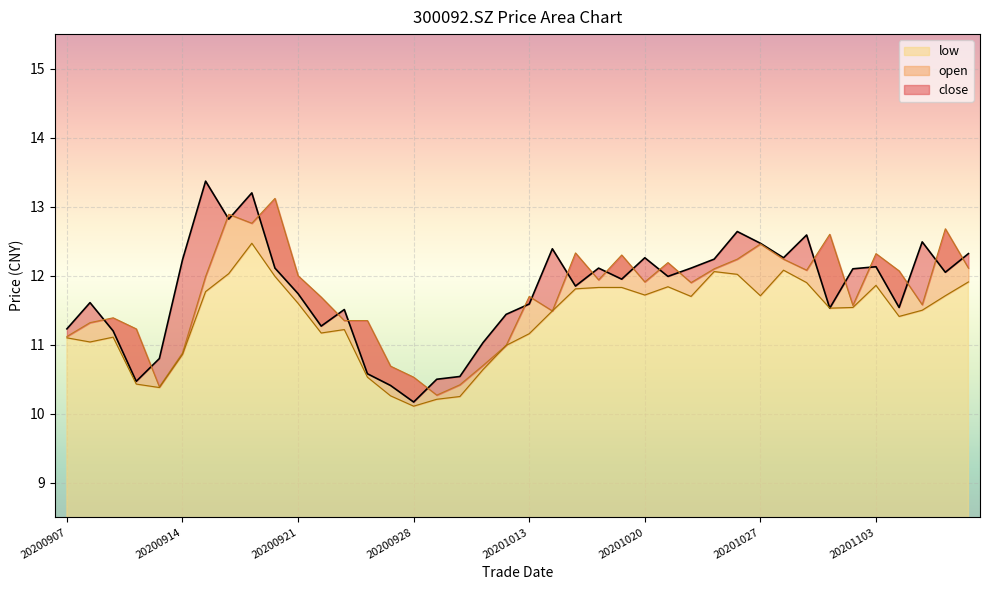

What is the highest value of the low series?

12.5